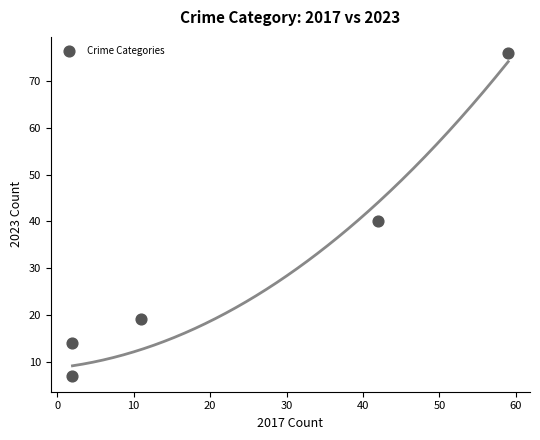

What Y value in the scatter plot is closest to 41?

40